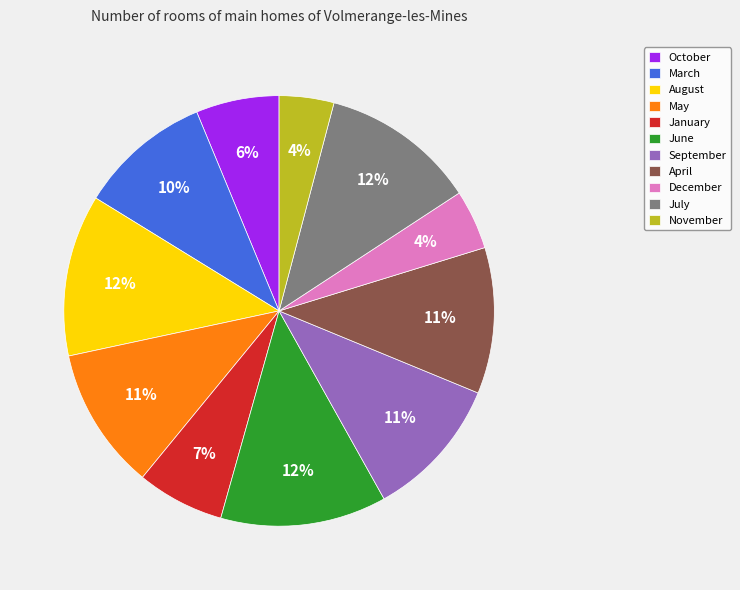

Is there a majority slice in this chart?

No